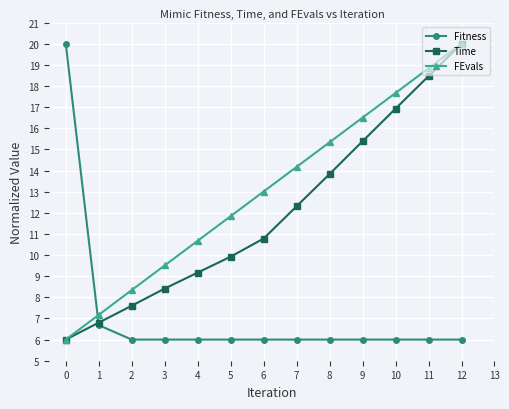

Between 6 and 8, which series saw the biggest shift?

Time